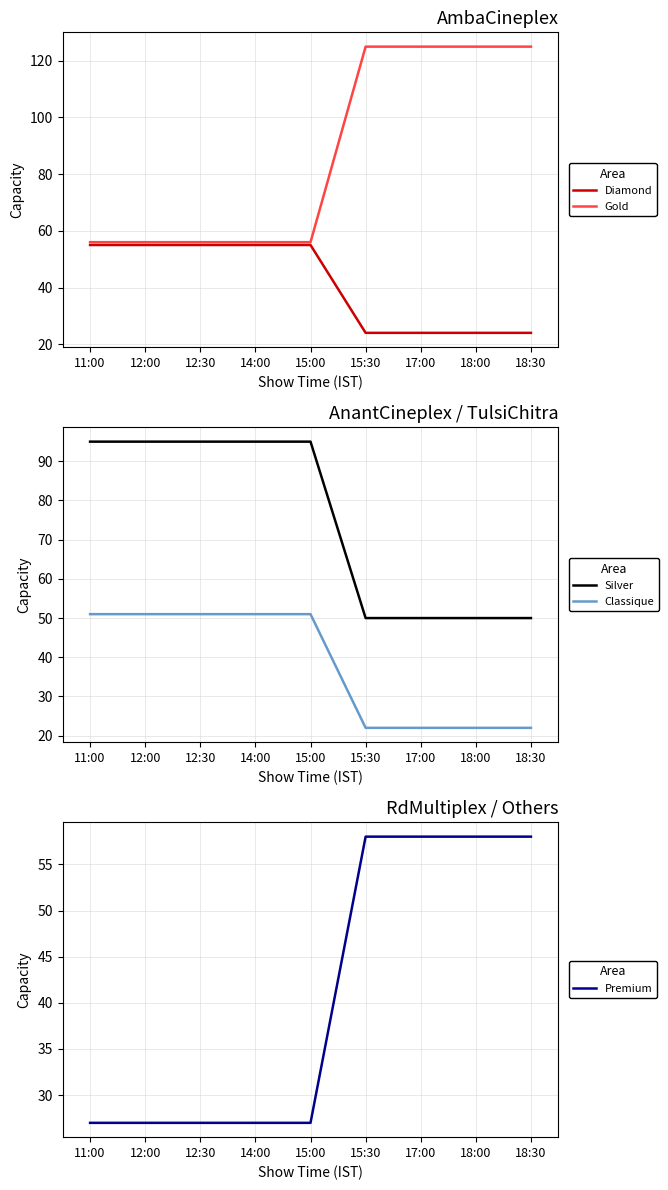

What is the total value across all series at 18:00?

279